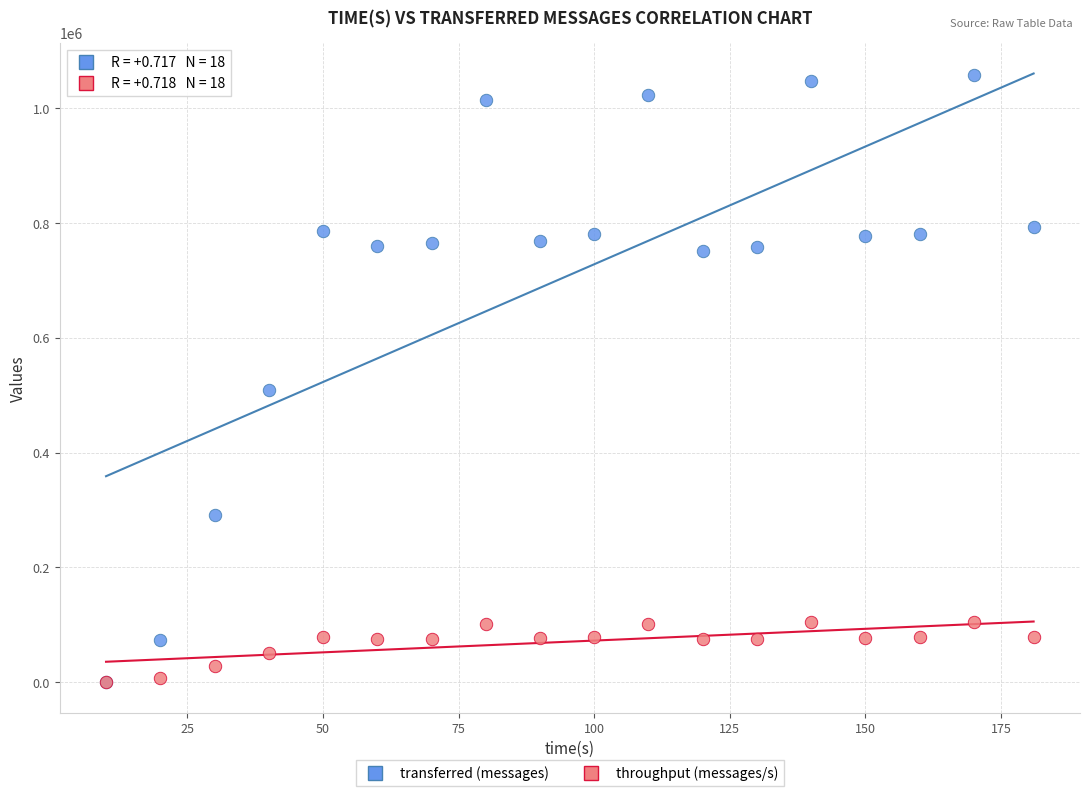

In the transferred (messages) series, what Y value is closest to 529540?

509940